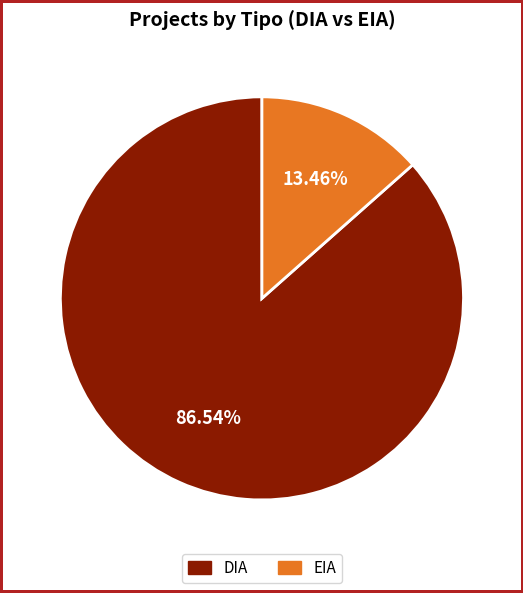

Approximately how many times larger is the value at DIA compared to EIA?

6.4